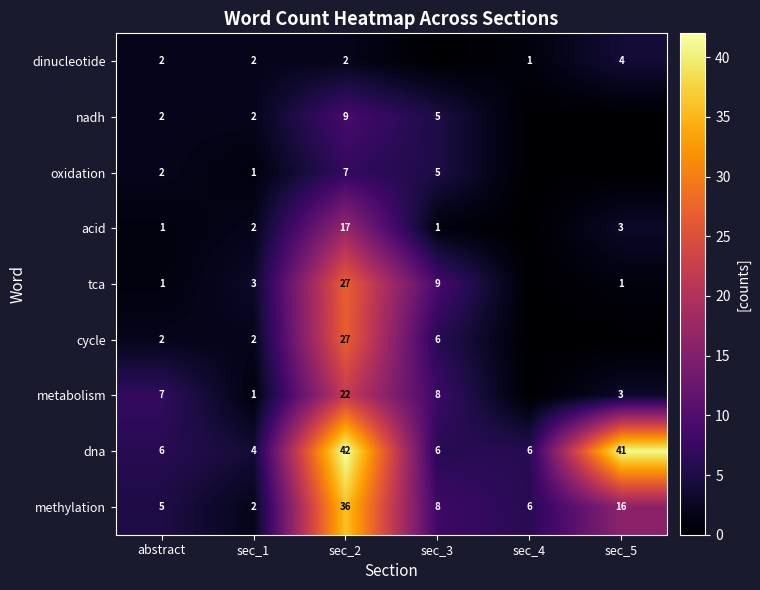

Count the number of categories in the chart.

6